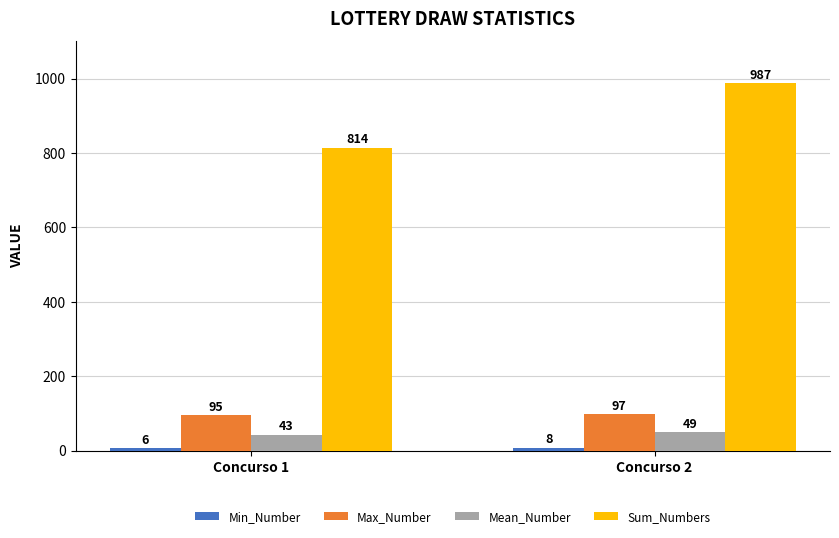

Is it true that Sum_Numbers equals 480 at Concurso 2?

False